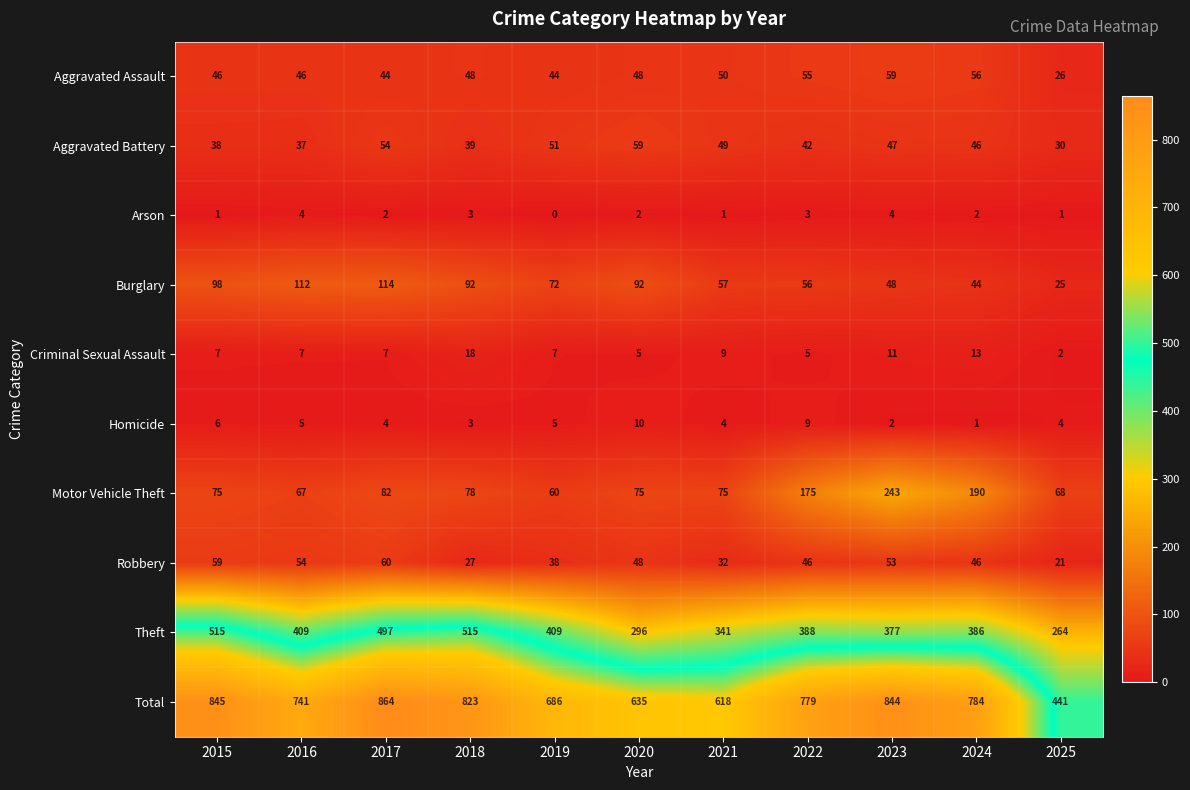

Which series has the widest spread of values?

Total